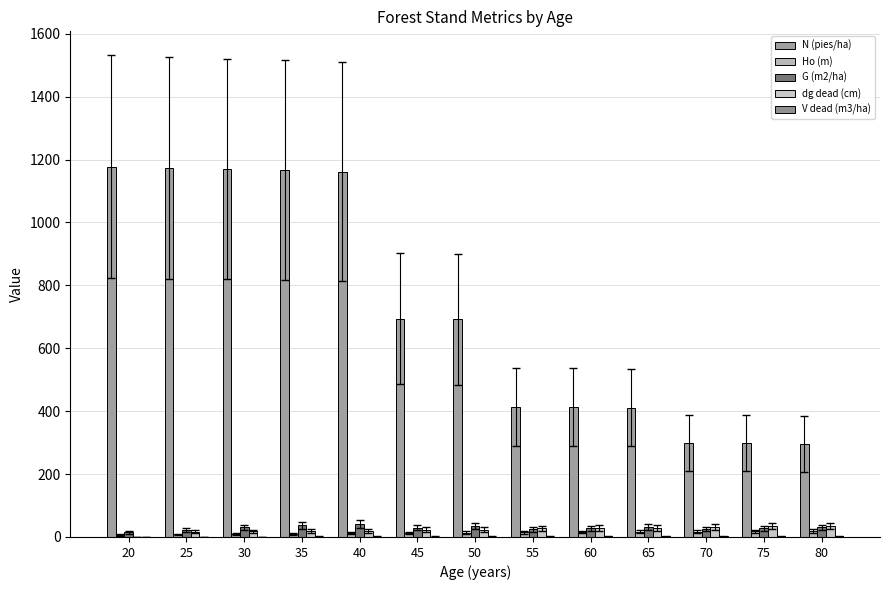

How many groups of bars are there?

13